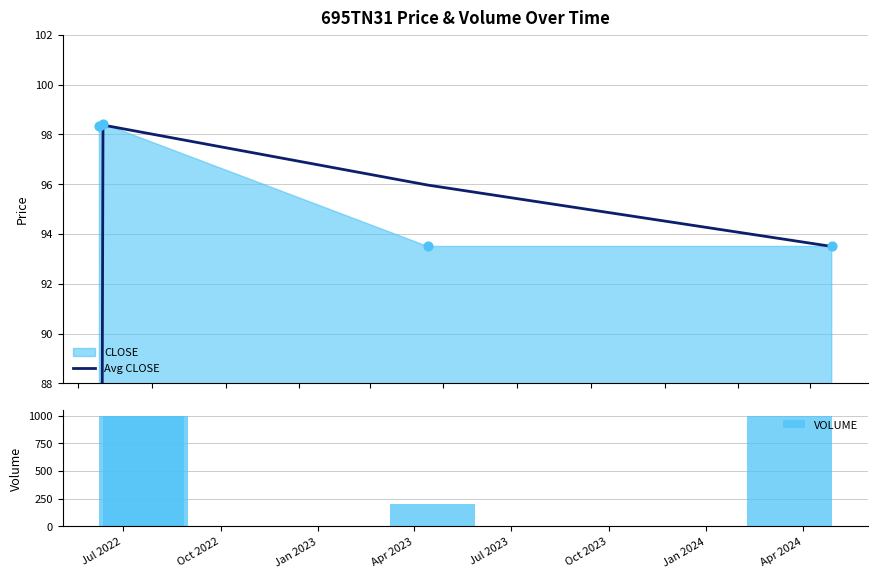

Which series has the largest Y range (max minus min)?

VOLUME